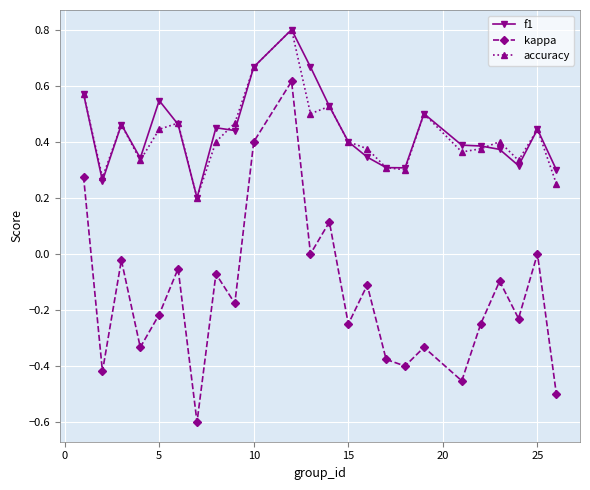

Which series has the largest range (max minus min)?

kappa